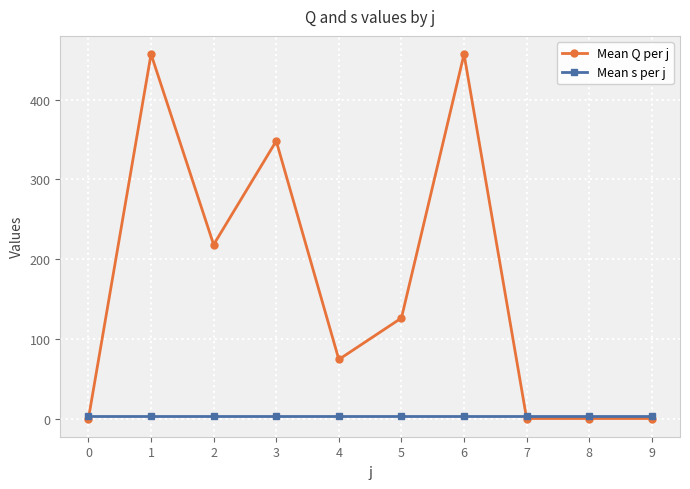

True or false: Mean Q per j has a value of 0 at 0.

True